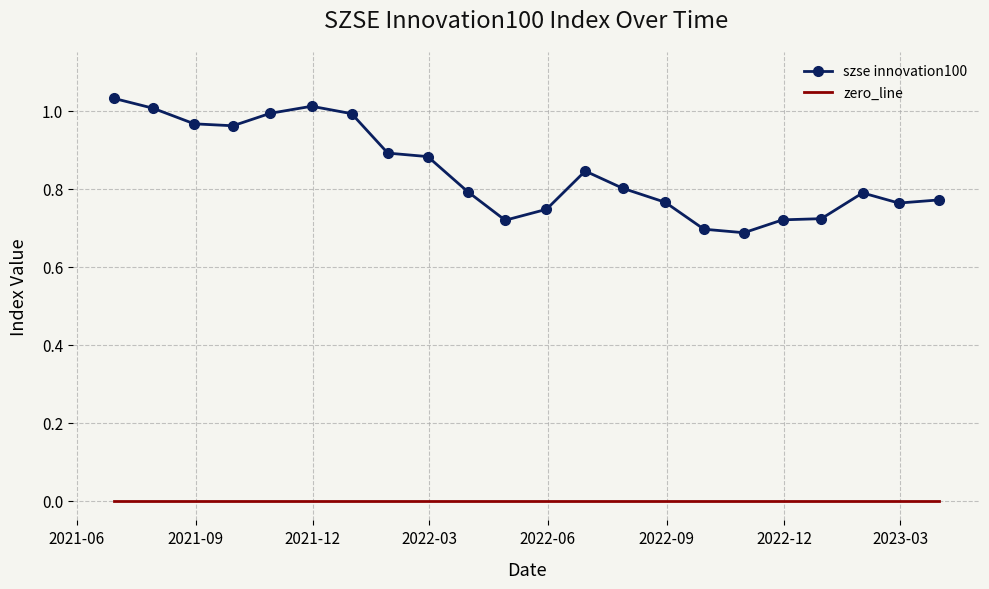

Which series has the widest spread of values?

szse innovation100